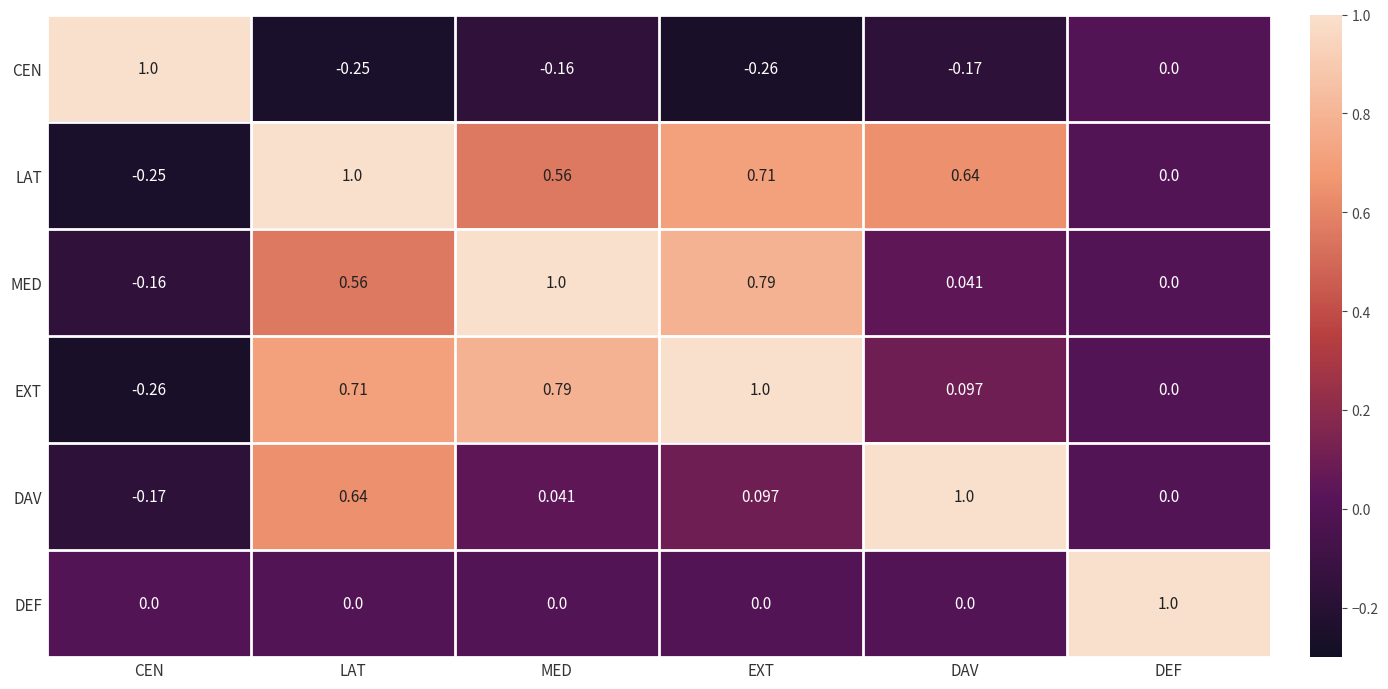

Which series has the largest total across all categories?

LAT